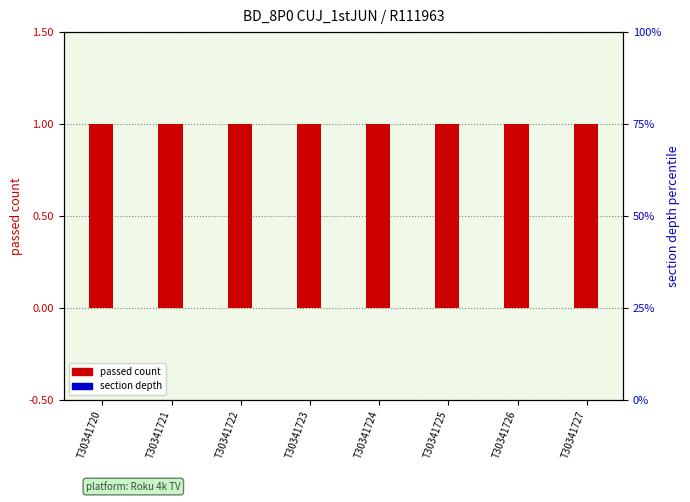

The value of passed count at T30341722 is 2. True or false?

False